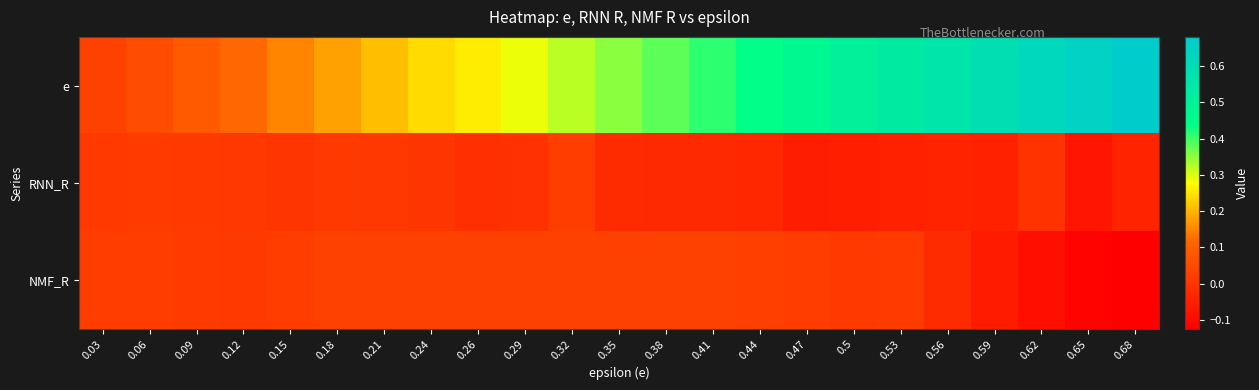

List the series in order of their peak value, lowest first.

RNN_R, NMF_R, e